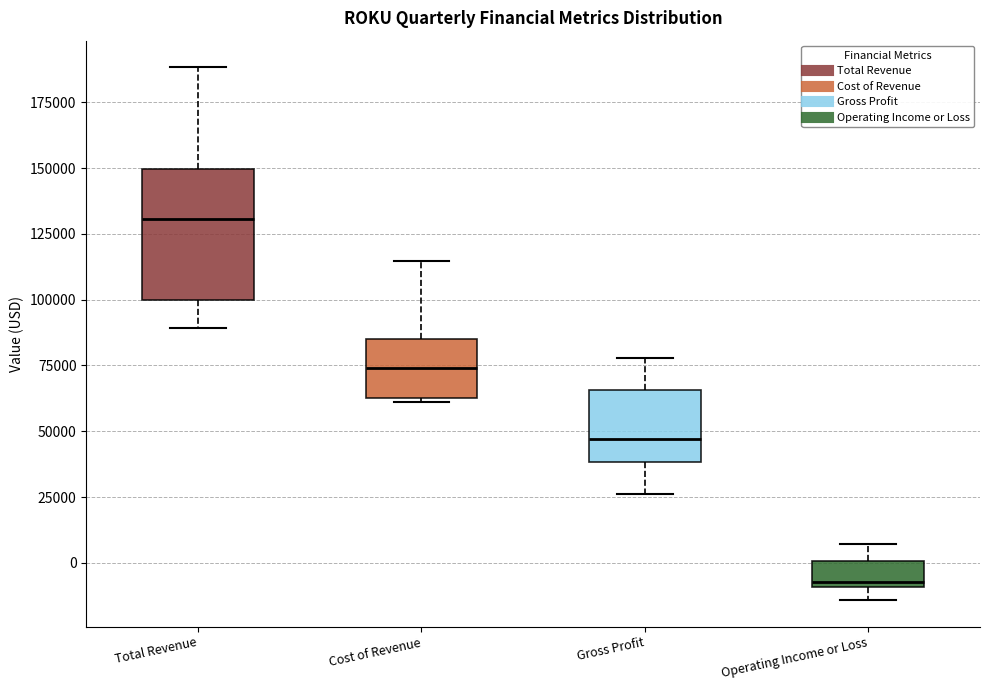

Reading left to right, transcribe this box plot: for each box, give where its median line is, the range the box spans, and where its two whiskers end, as read against the y-axis. The values are not printed on the chart, so give them approximately, as read against the axis.

Total Revenue: median 130000, box 100000 to 150000, whiskers 90000 to 190000
Cost of Revenue: median 75000, box 65000 to 85000, whiskers 60000 to 115000
Gross Profit: median 45000, box 40000 to 65000, whiskers 25000 to 80000
Operating Income or Loss: median -5000, box -10000 to 0, whiskers -15000 to 5000